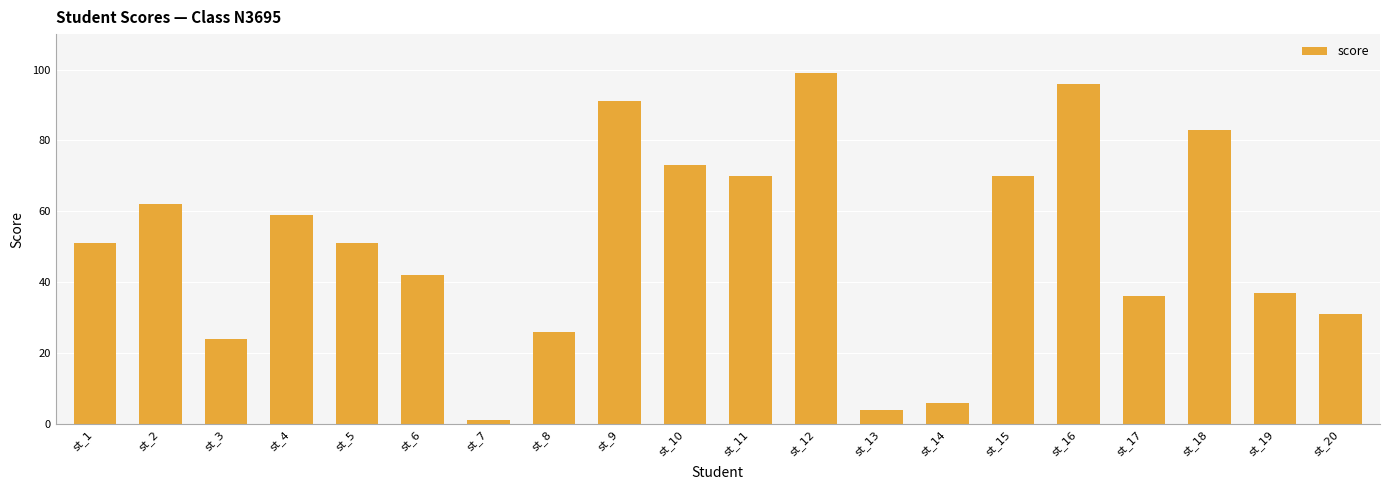

Which category has the lowest value across all series?

st_7